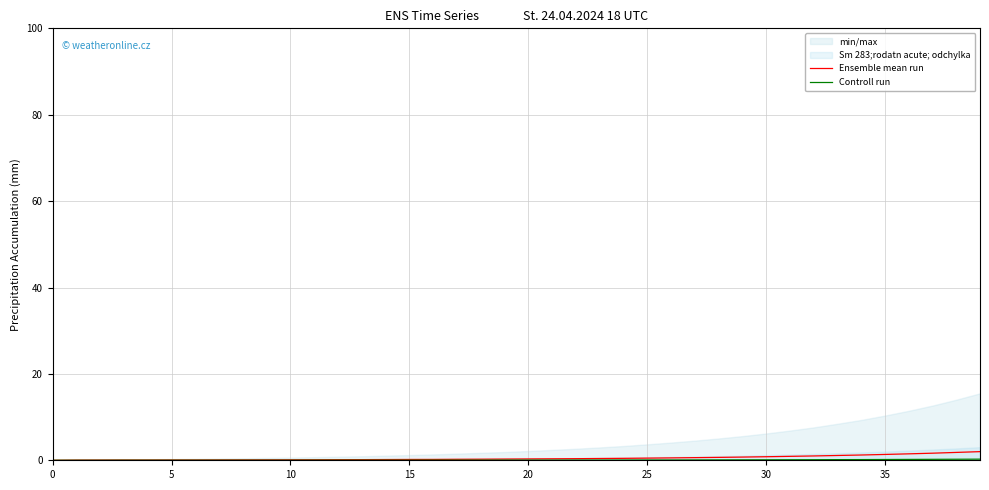

What is the difference between the maximum and second lowest values in the Controll run series?

0.3